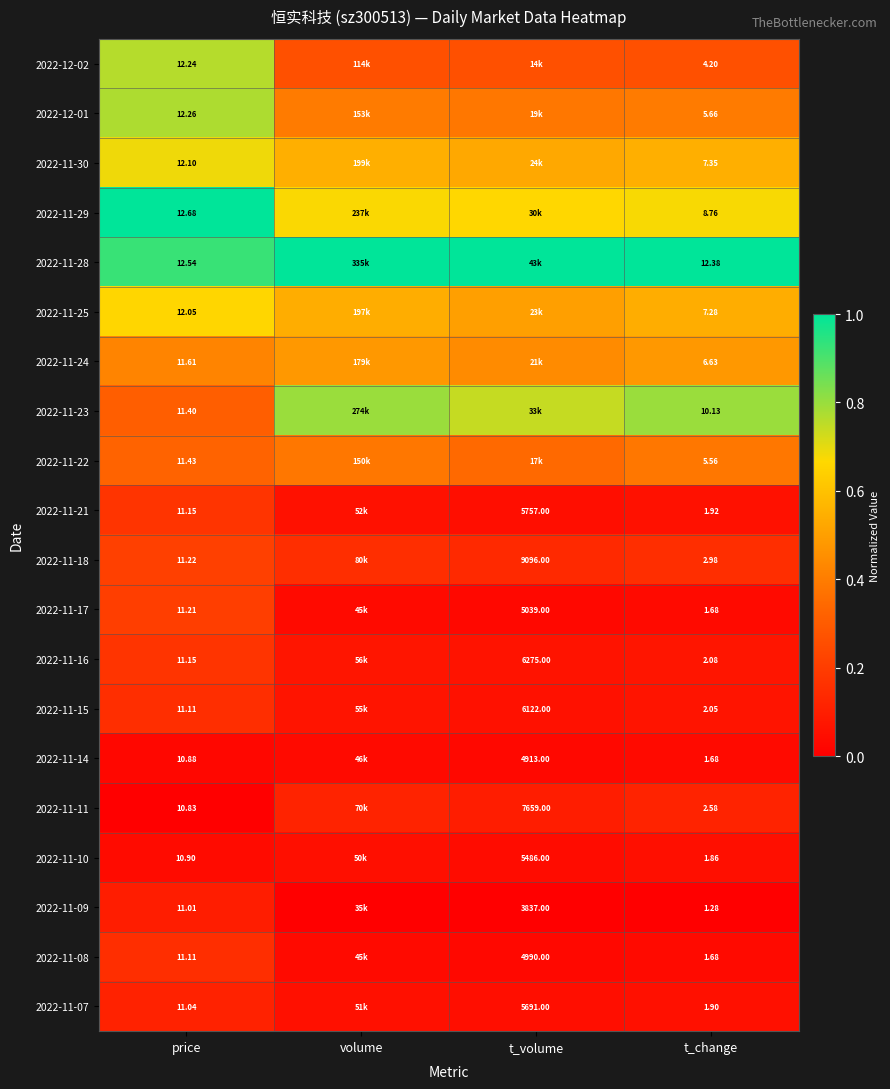

Is the value of 2022-11-18 at price greater than the value of 2022-11-09 at t_change?

Yes